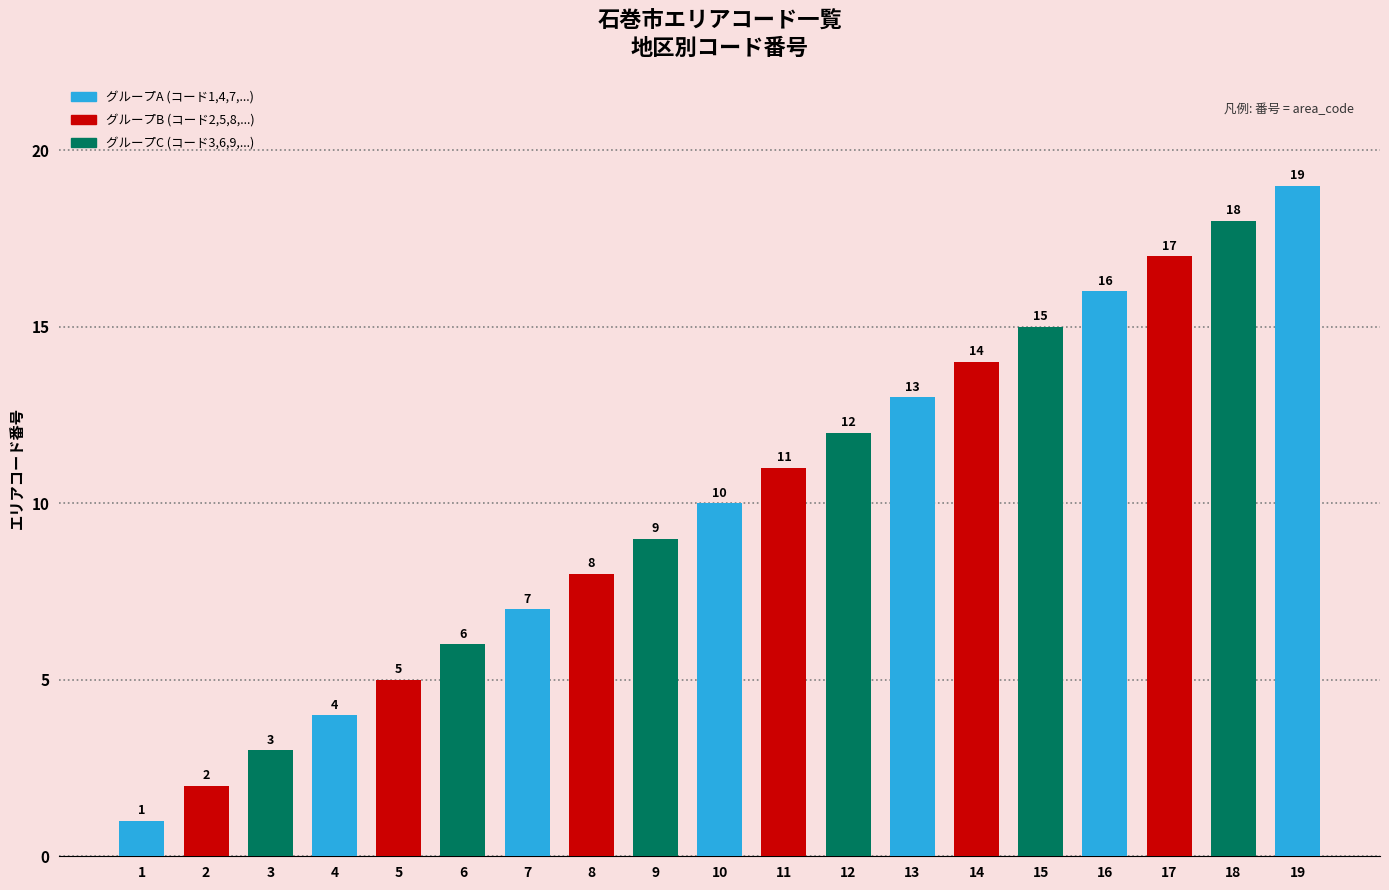

Reading right to left, list all the values displayed in this chart.

19	18	17	16	15	14	13	12	11	10	9	8	7	6	5	4	3	2	1